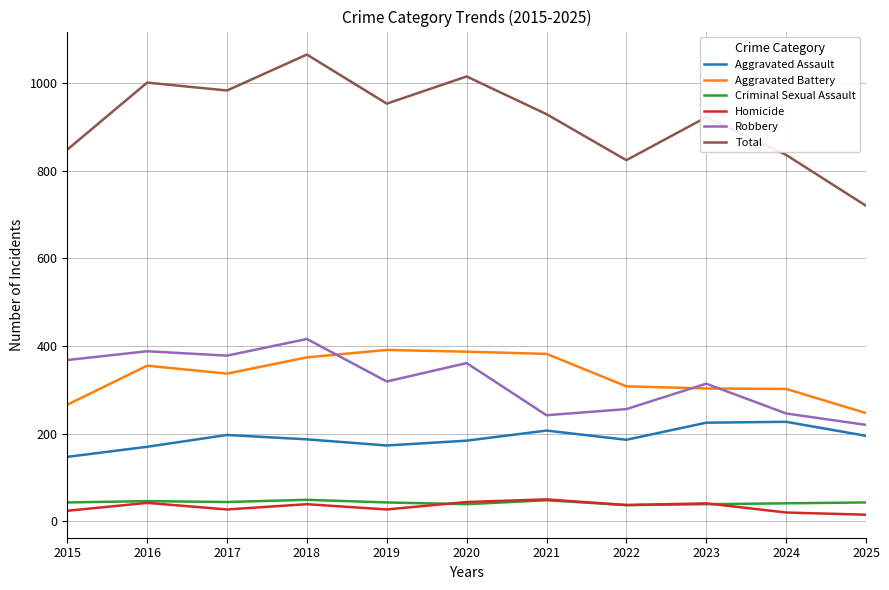

At how many categories does at least one series exceed 311?

11